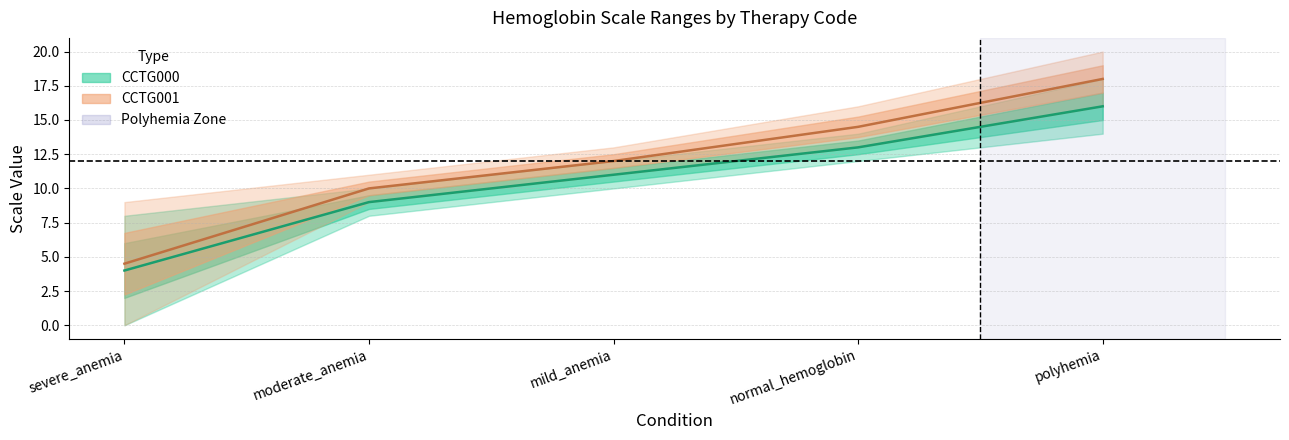

Which series has the widest spread of values?

CCTG001